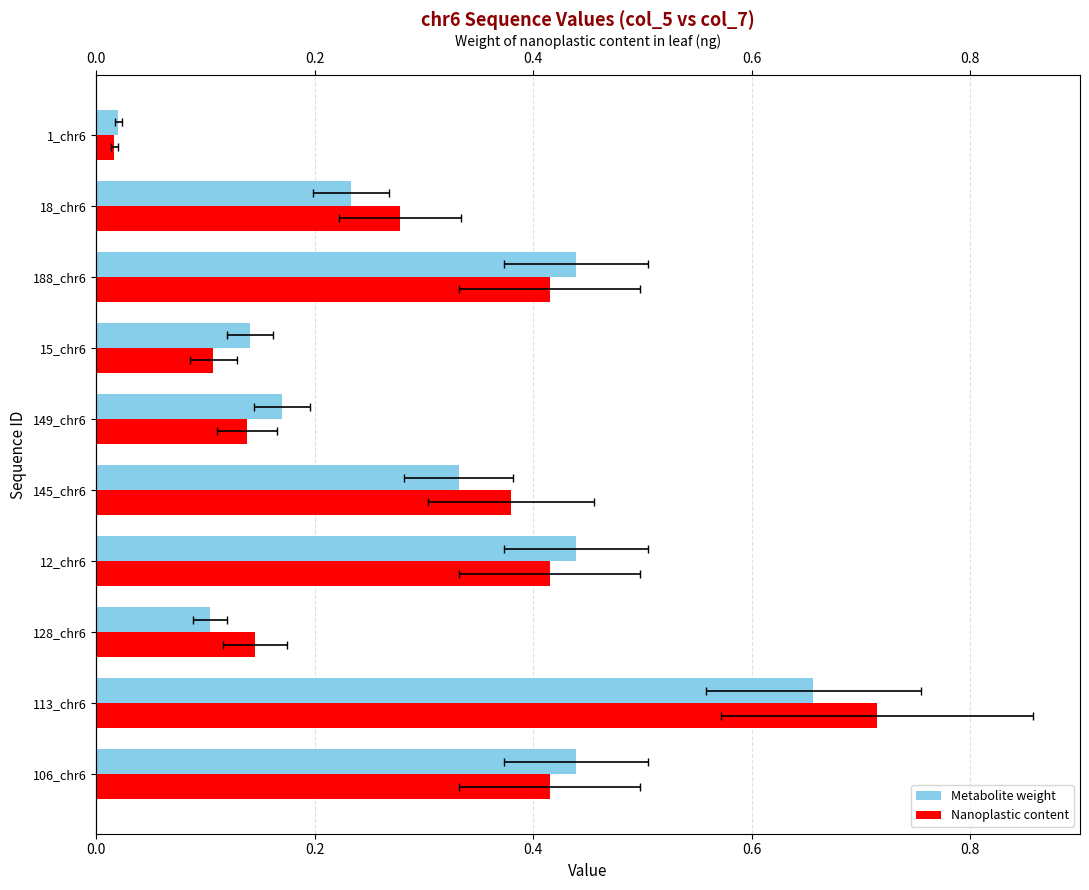

What is the sum of the col_7 (nanoplastic content) values at 15_chr6 and 1_chr6?

0.1